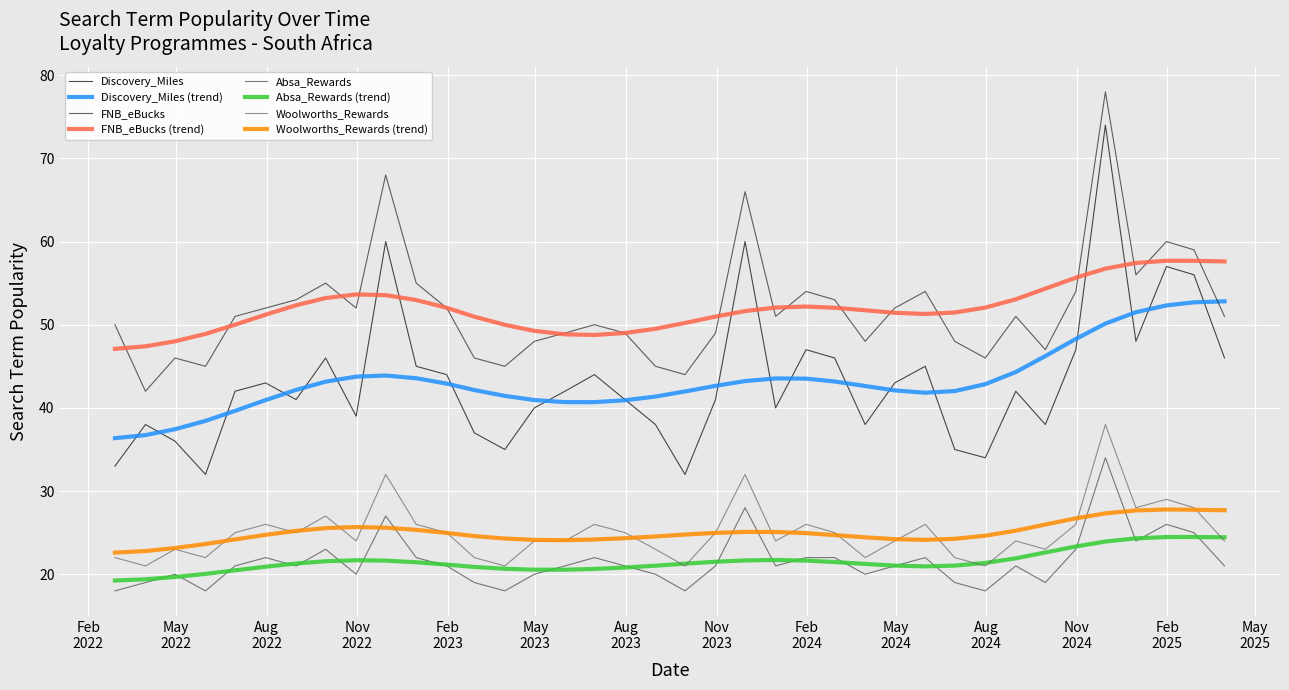

At how many categories does at least one series exceed 74?

1